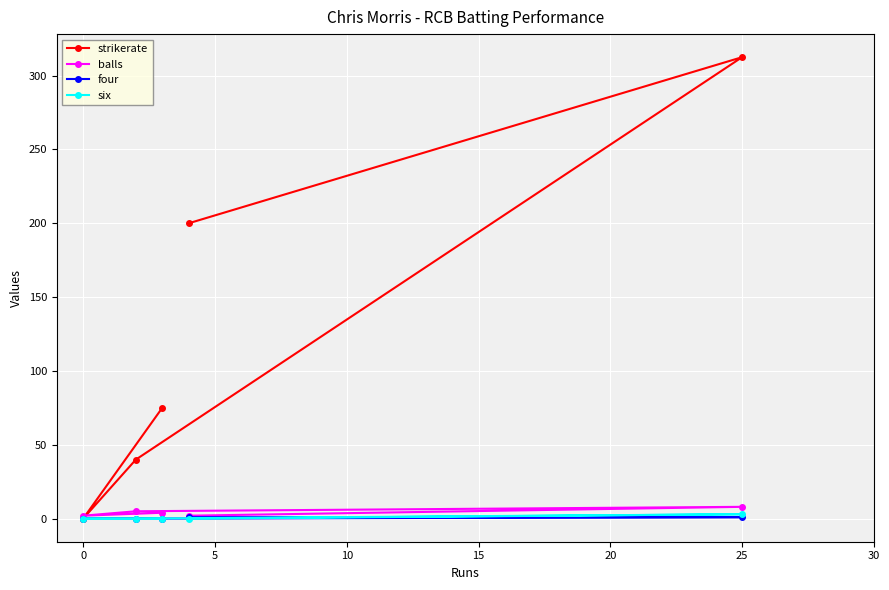

True or false: balls has a value of 8.0 at 25.

True